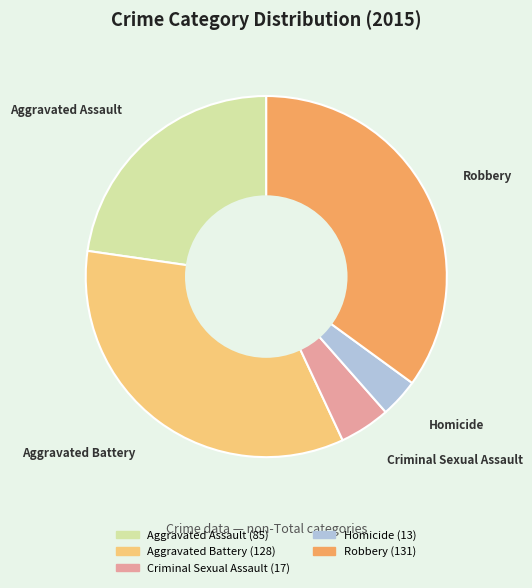

Which slice is the largest?

Robbery